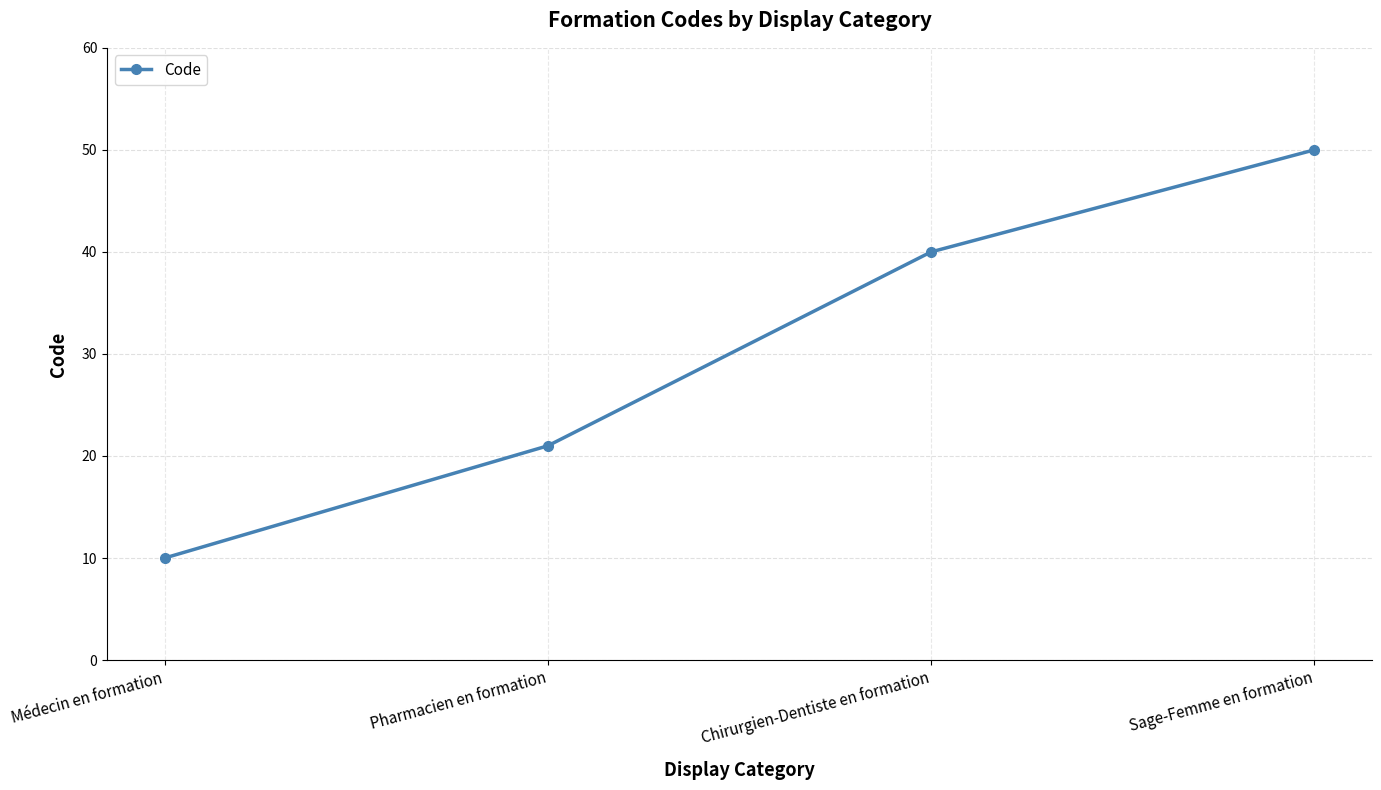

Reading left to right, list all the values displayed in this chart.

Médecin en formation=10	Pharmacien en formation=21	Chirurgien-Dentiste en formation=40	Sage-Femme en formation=50